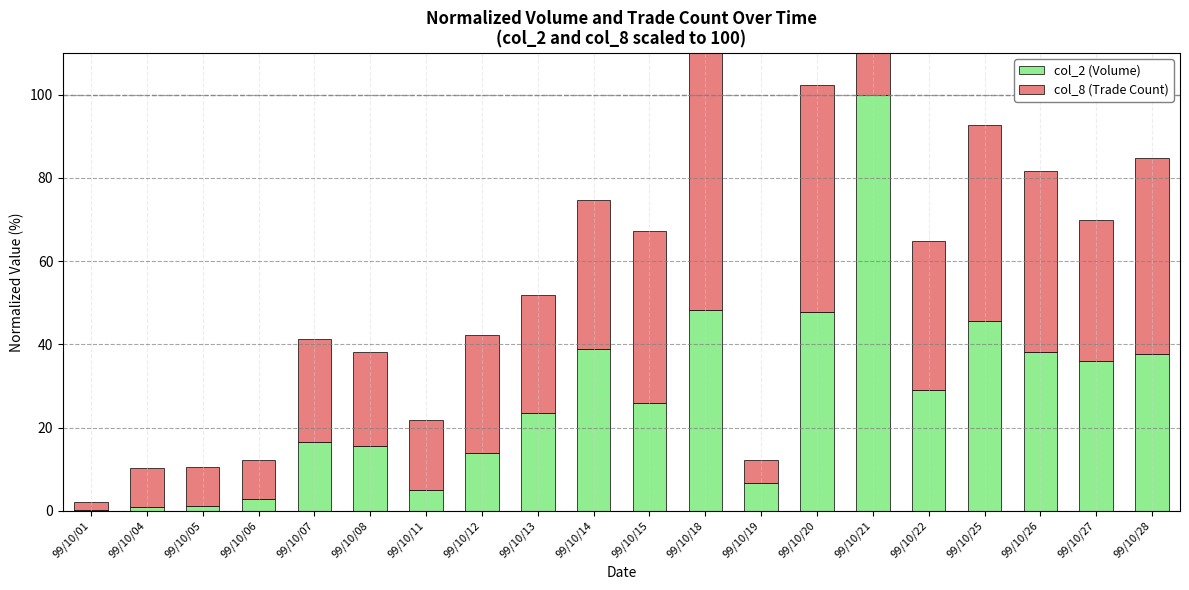

Reading right to left, what are all the values shown in this chart?

col_2 (Volume): 37.7	36.0	38.3	45.5	29.0	100.0	47.7	6.6	48.2	25.8	39.0	23.6	13.9	4.9	15.6	16.6	2.9	1.1	0.9	0.1
col_8 (Trade Count): 47.2	34.0	43.4	47.2	35.8	100.0	54.7	5.7	62.3	41.5	35.8	28.3	28.3	17.0	22.6	24.5	9.4	9.4	9.4	1.9